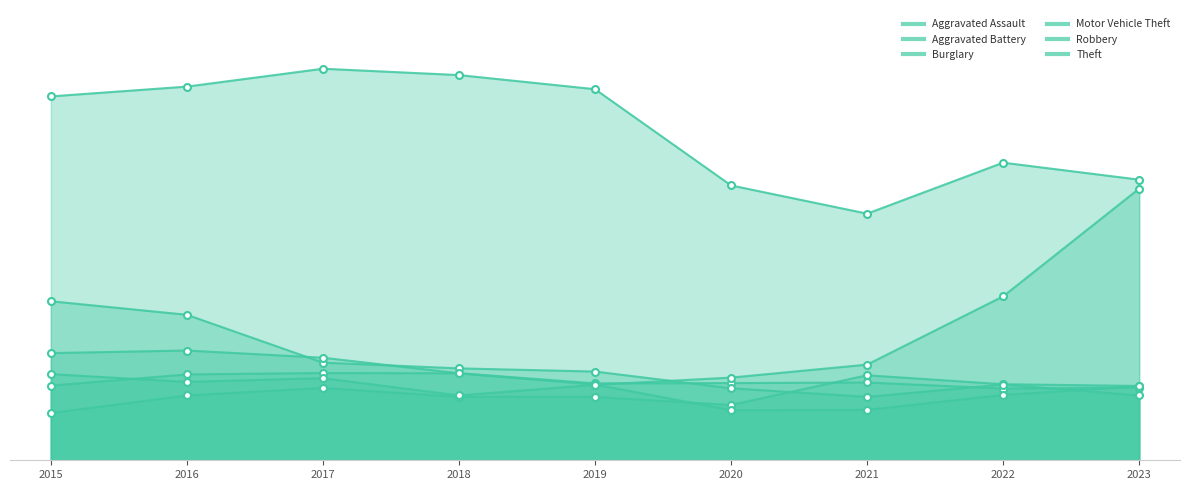

True or false: Theft and Burglary cross at least once.

False